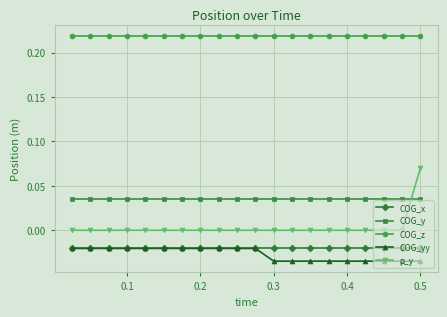

Which series has the largest range (max minus min)?

p_y